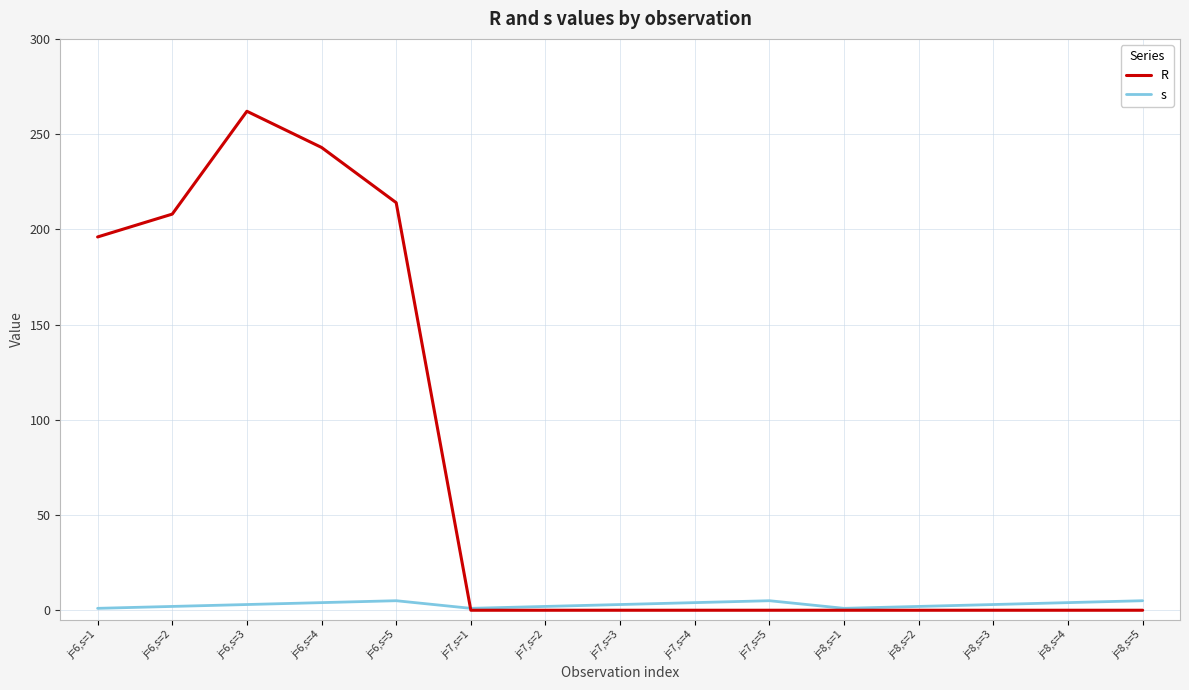

How many lines are shown in the chart?

2